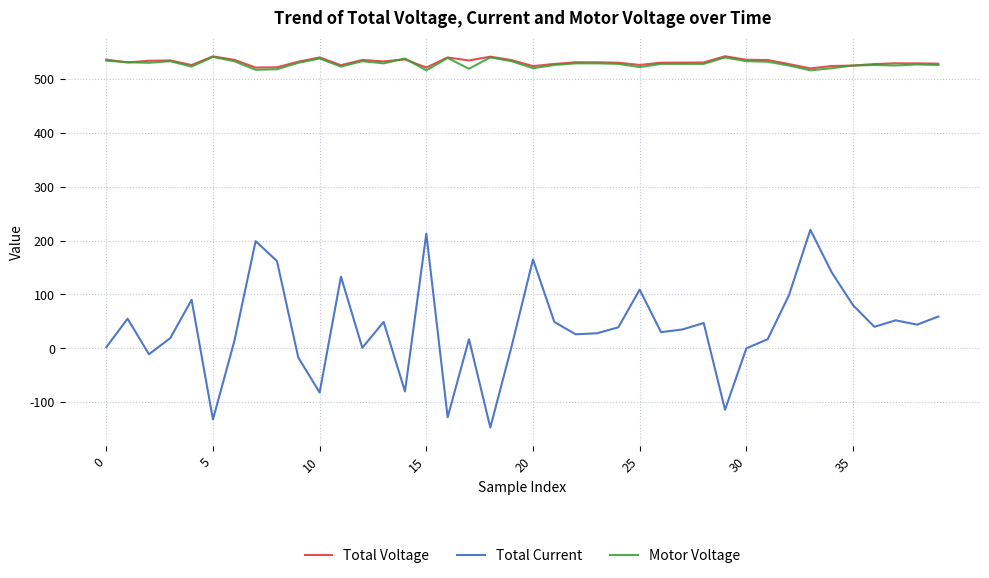

How many series are shown in this chart?

3